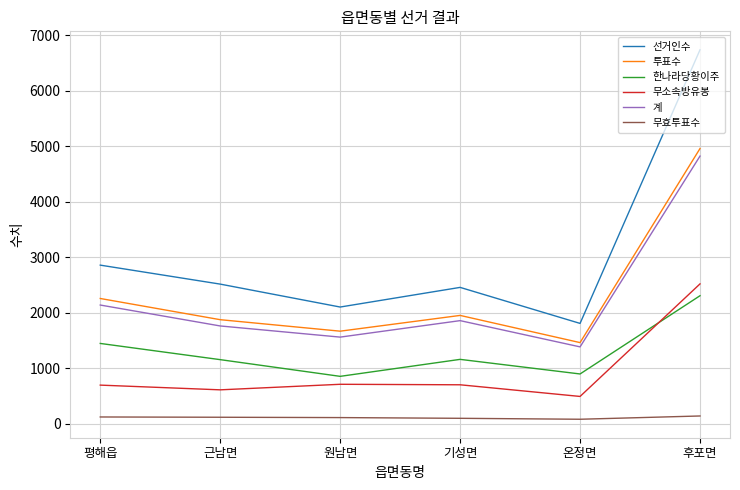

Is the value of 투표수 at 원남면 greater than the value of 선거인수 at 평해읍?

No